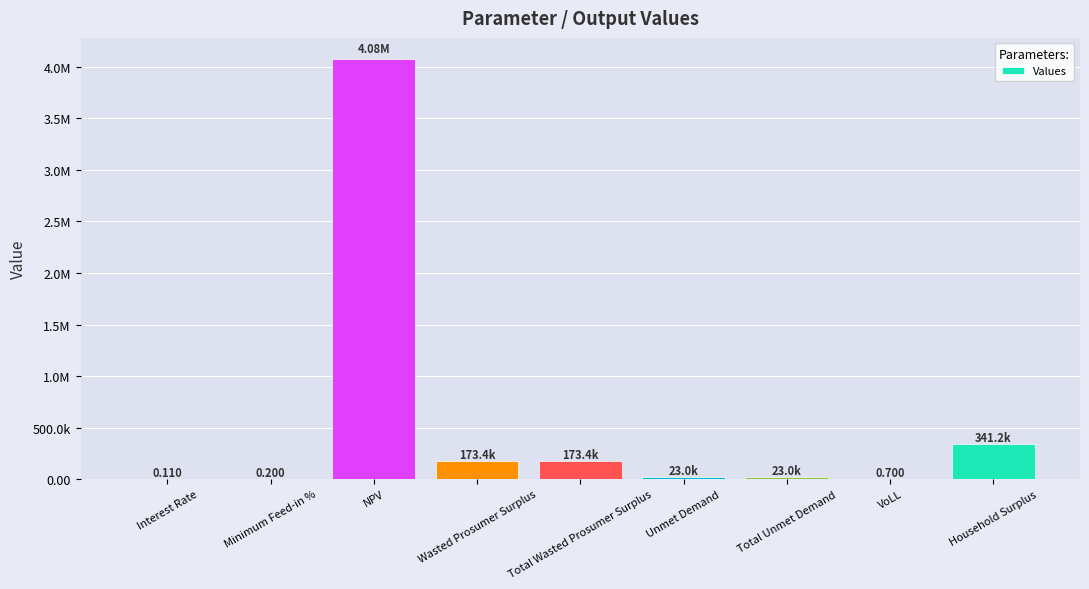

What is the value of the 2nd bar from the left?

0.2